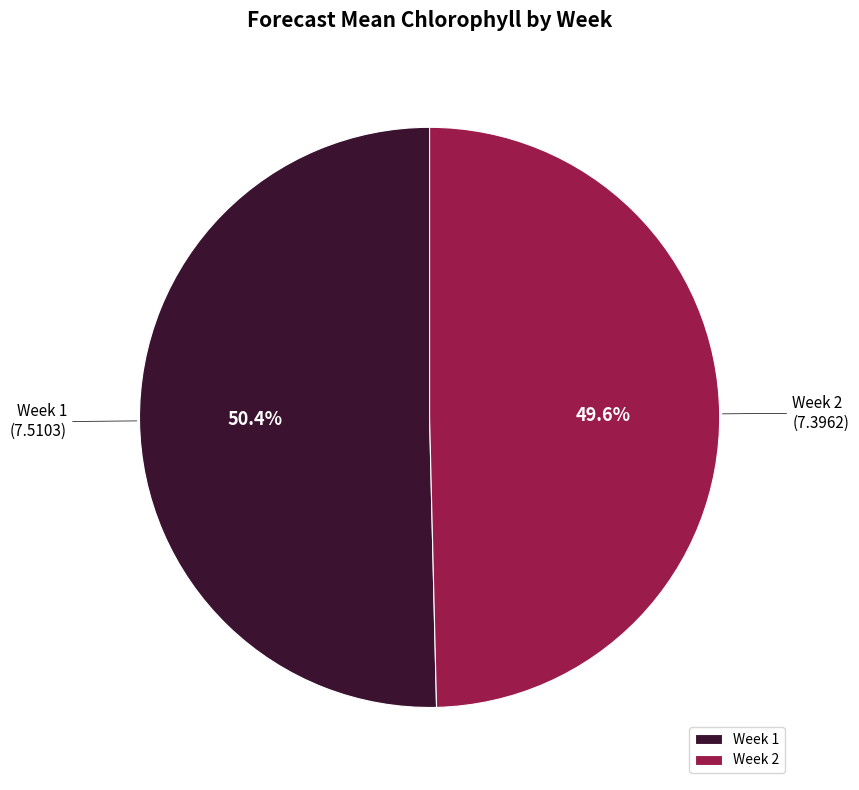

To the nearest percent, what percentage of the pie is Week 2?

50%